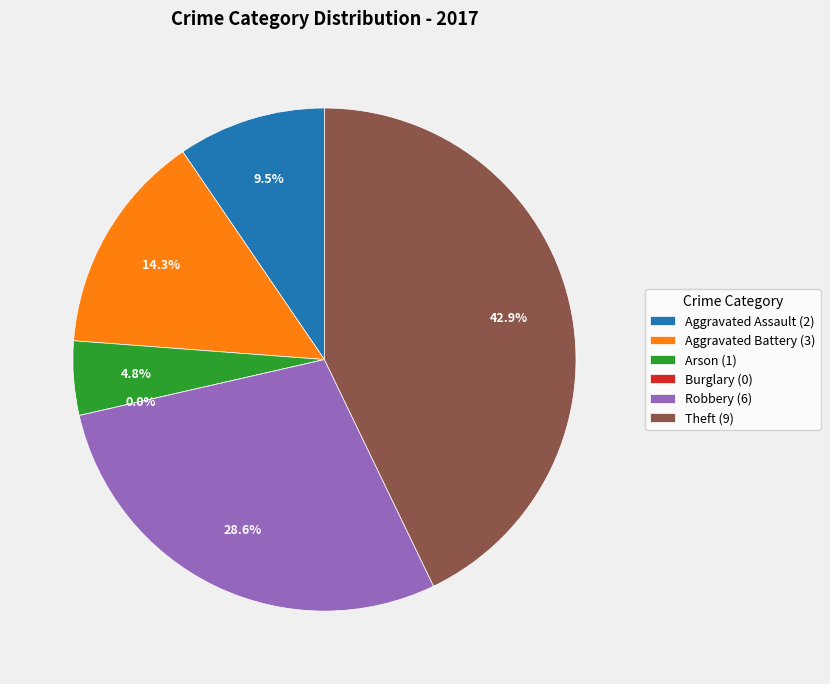

Which slice is the smallest?

Burglary